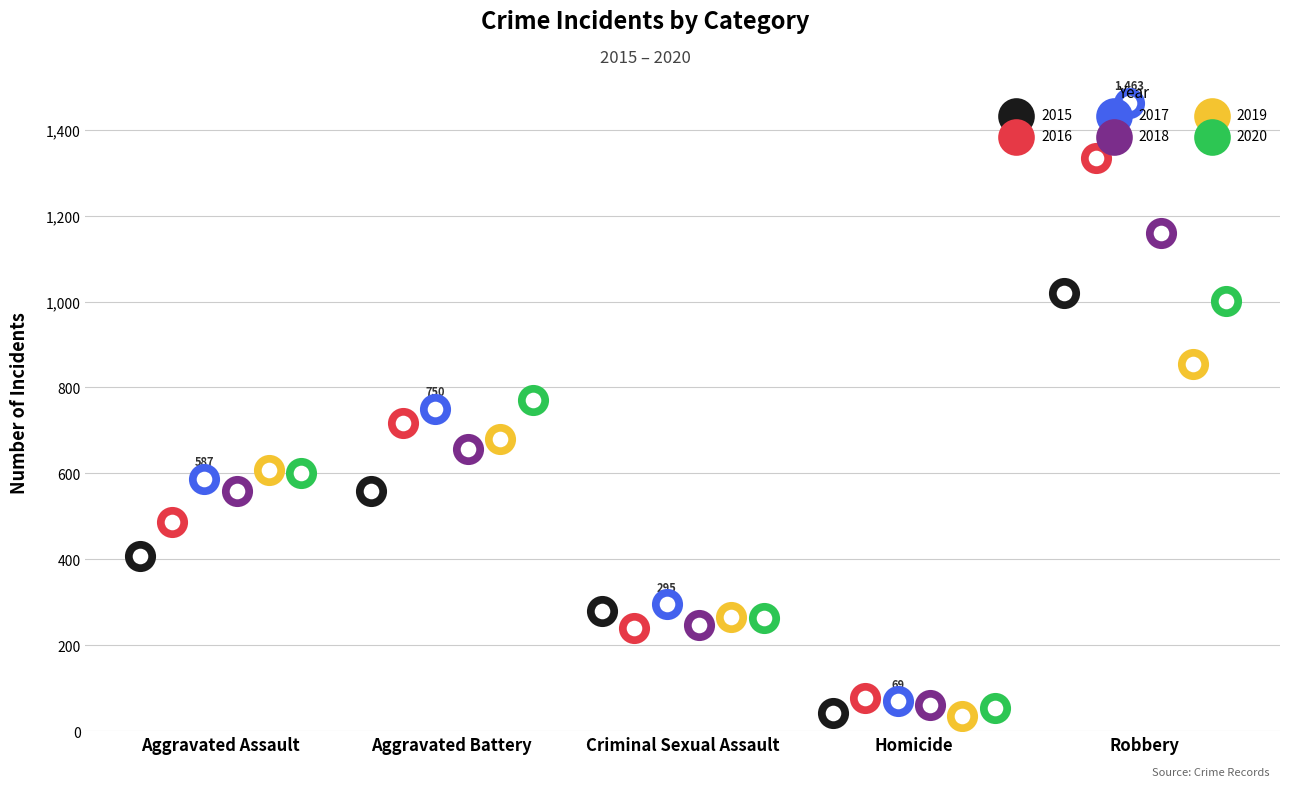

Is the value of 2015 at Criminal Sexual Assault greater than the value of 2016 at Homicide?

Yes